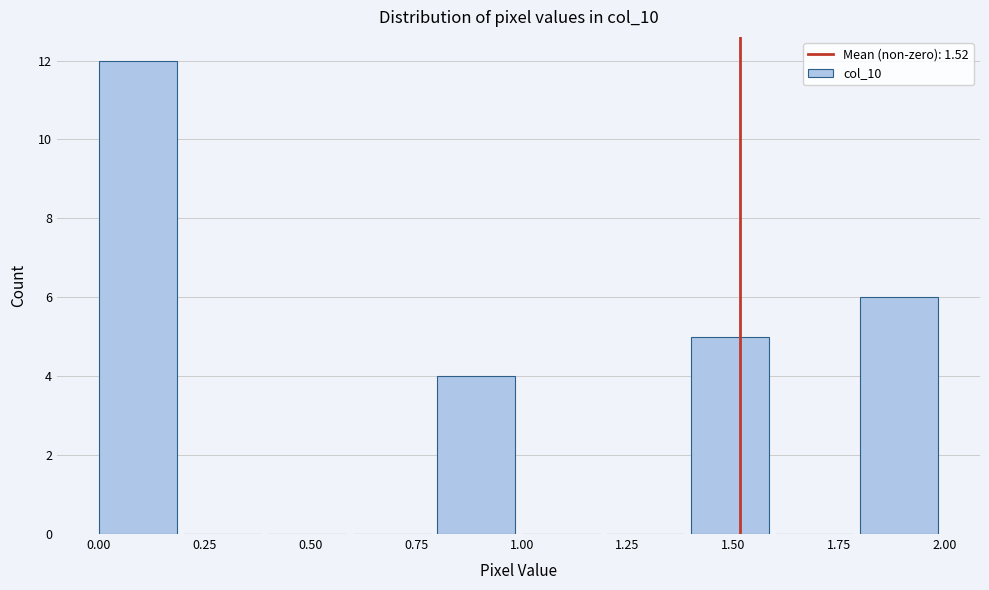

Reading left to right, transcribe this chart: for each bar, give the range it covers on the x-axis and its height. The values are not printed on the chart, so give them approximately, as read against the axis.

0.0 to 0.2: 12
0.2 to 0.4: 0
0.4 to 0.6: 0
0.6 to 0.8: 0
0.8 to 1.0: 4
1.0 to 1.2: 0
1.2 to 1.4: 0
1.4 to 1.6: 5
1.6 to 1.8: 0
1.8 to 2.0: 6